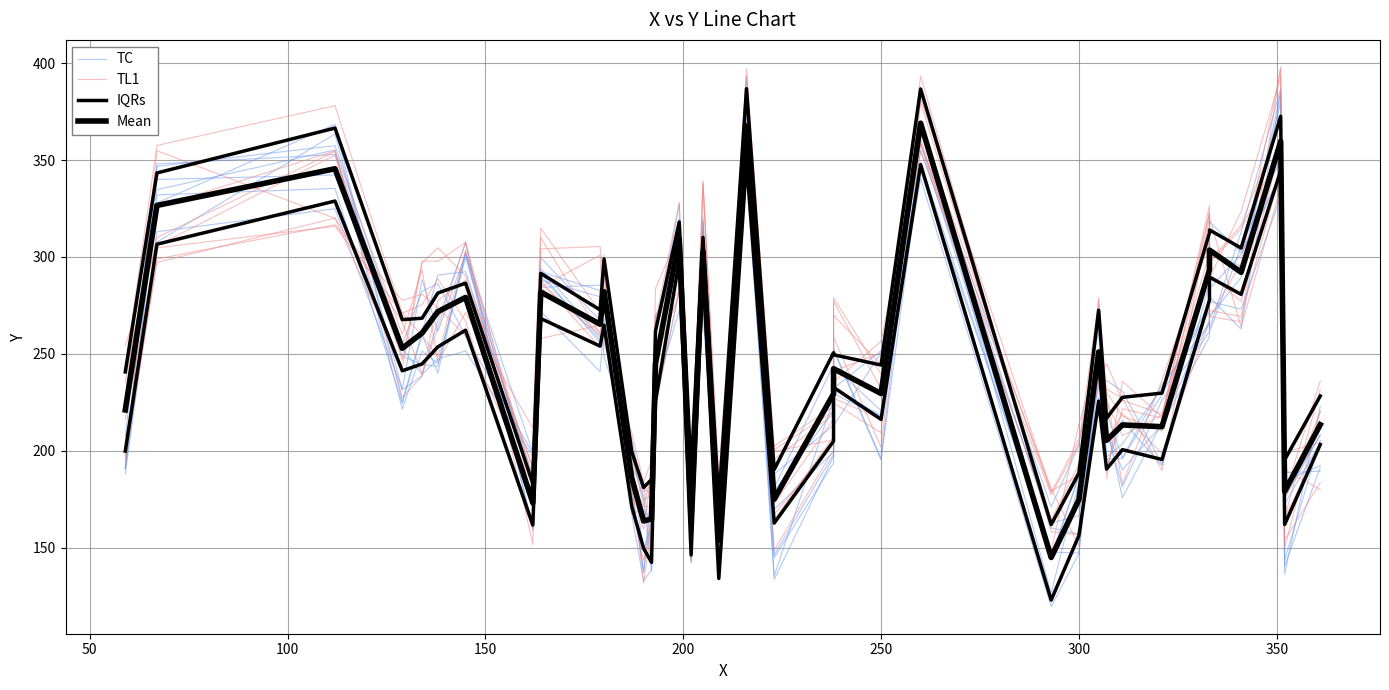

What is the difference between the maximum and minimum values in the IQRs series?

226.3